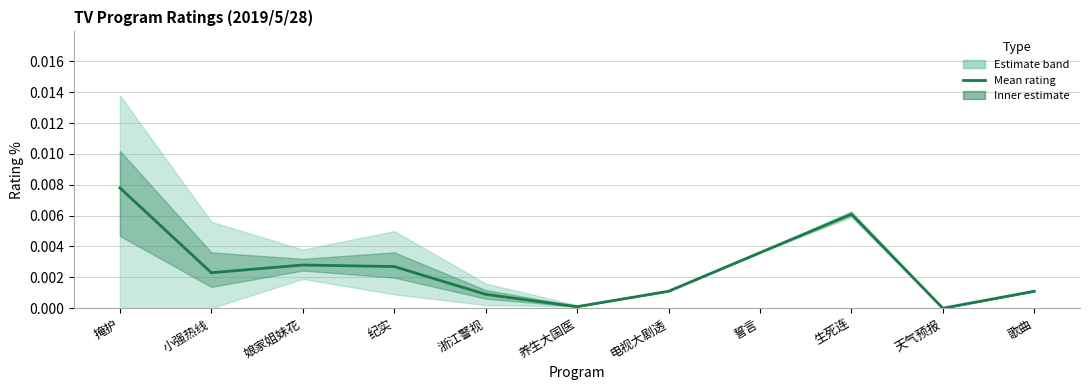

The chart shows a value of 0.0 at 电视大剧透. True or false?

False